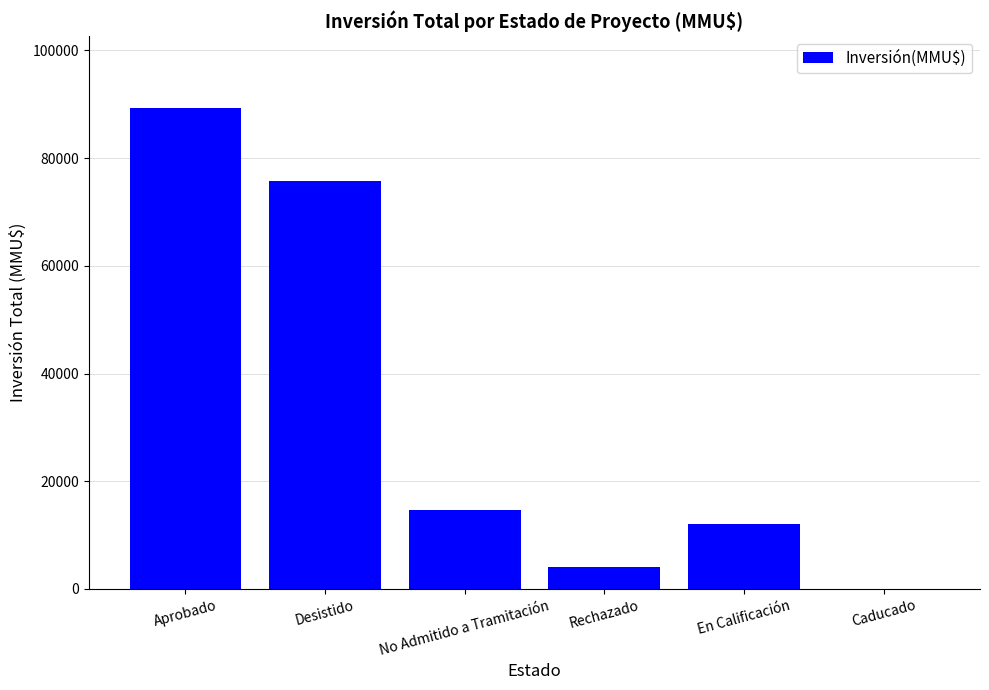

Count the number of data series in this chart.

1